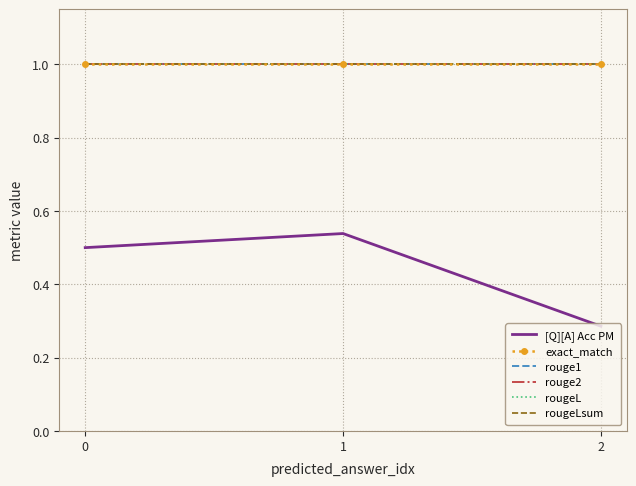

Reading left to right, list all the values displayed in this chart.

[Q][A] Acc PM: 0=0.5	1=0.5	2=0.3
exact_match: 0=1.0	1=1.0	2=1.0
rouge1: 0=1.0	1=1.0	2=1.0
rouge2: 0=1.0	1=1.0	2=1.0
rougeL: 0=1.0	1=1.0	2=1.0
rougeLsum: 0=1.0	1=1.0	2=1.0